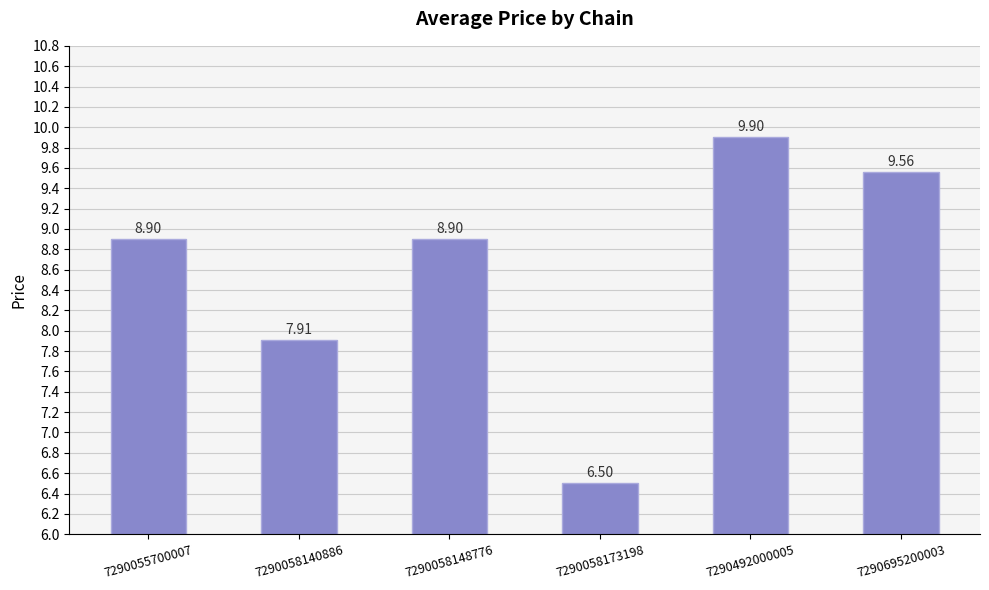

Are the bars horizontal?

No